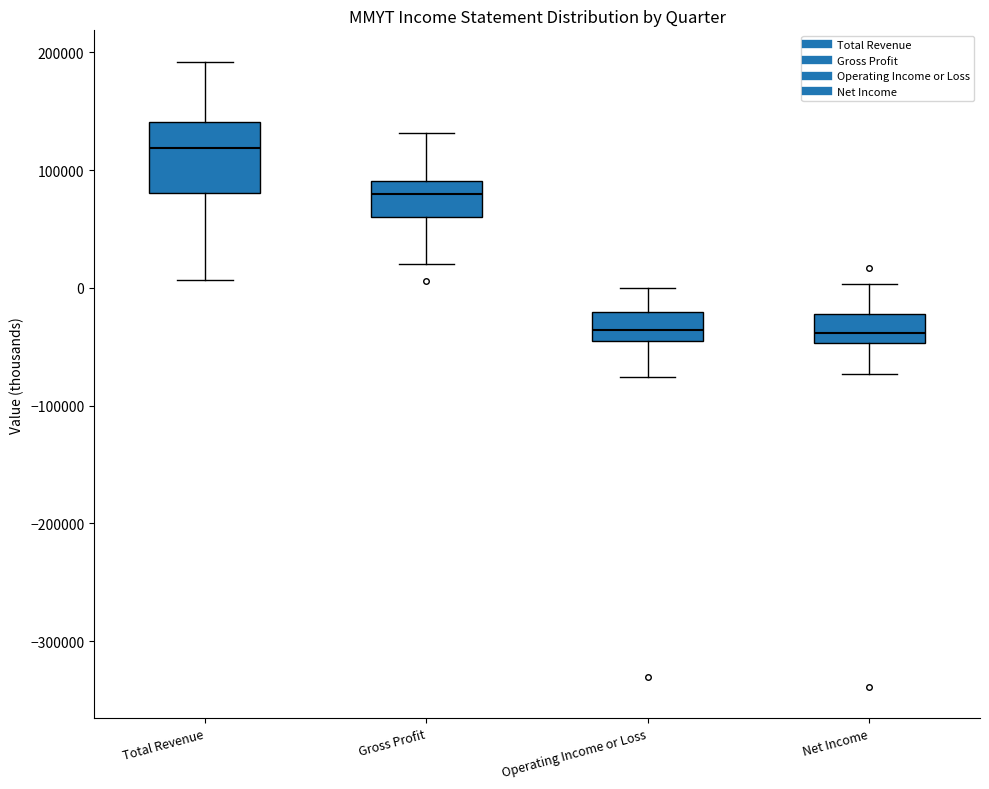

Where is the upper edge of the box for Gross Profit on the y-axis? The values are not printed on the chart, so give them approximately, as read against the axis.

90000